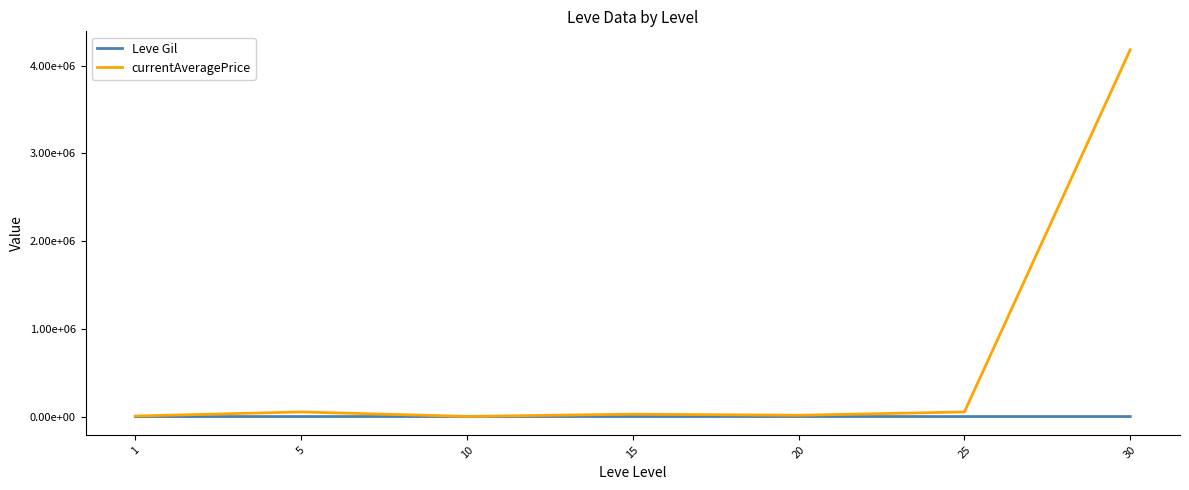

Reading right to left, extract all data points from this chart.

Leve Gil: 430.0	296.7	770.0	620.0	803.3	363.3	232.5
currentAveragePrice: 4182516.5	52482.4	15051.1	27420.2	1848.7	52836.5	6013.2